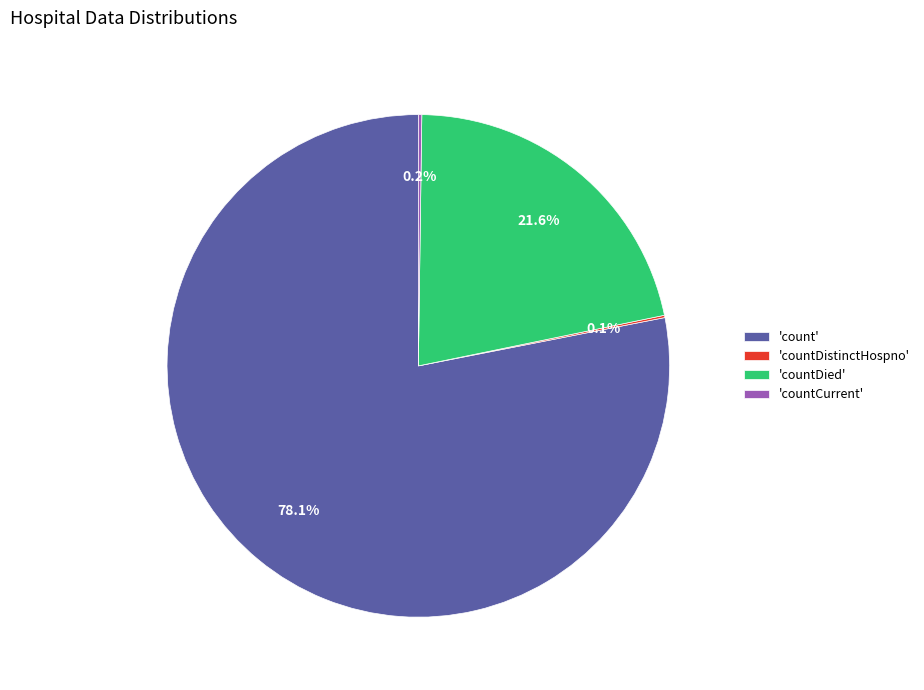

Which category has the biggest portion of the pie?

'count'